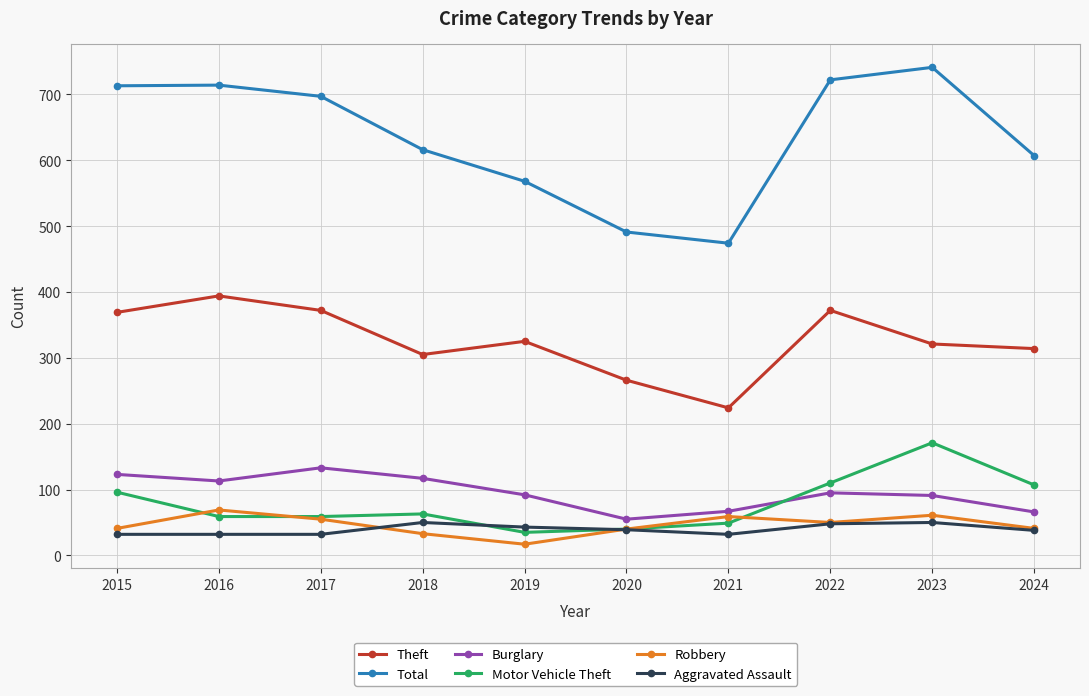

List the series in order of their peak value, lowest first.

Aggravated Assault, Robbery, Burglary, Motor Vehicle Theft, Theft, Total